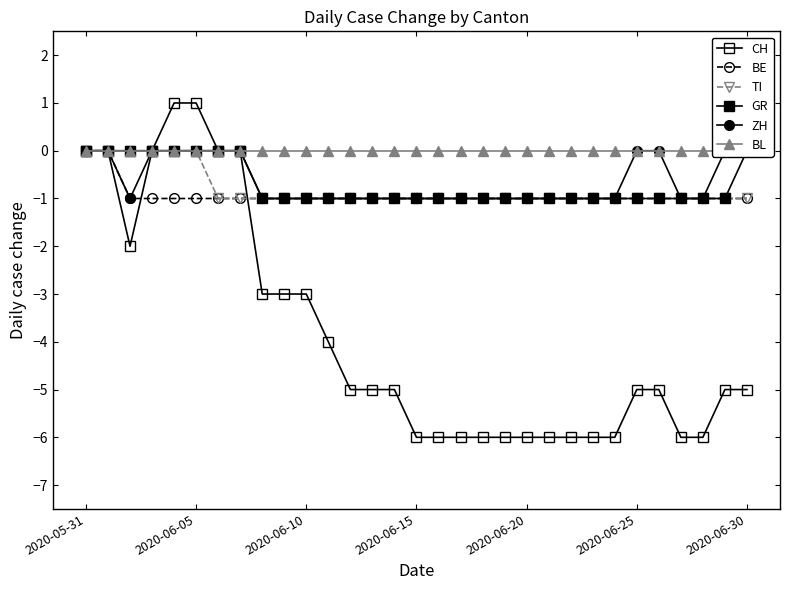

How many data points does each series have?

31